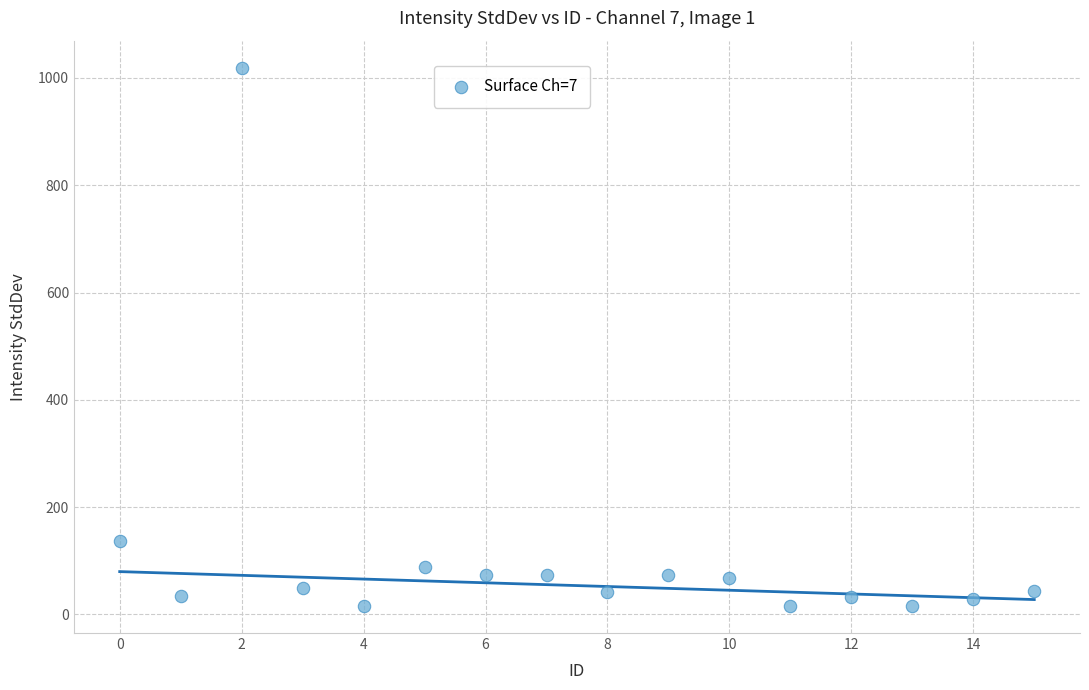

What Y value in the scatter plot is closest to 517?

136.3